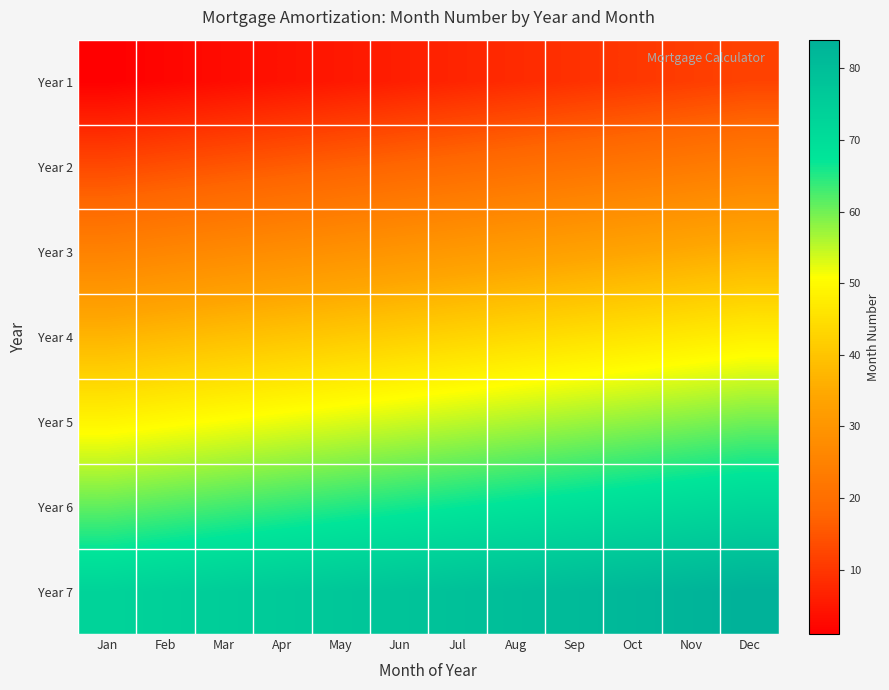

What is the spread (max minus min) of values at Aug?

72